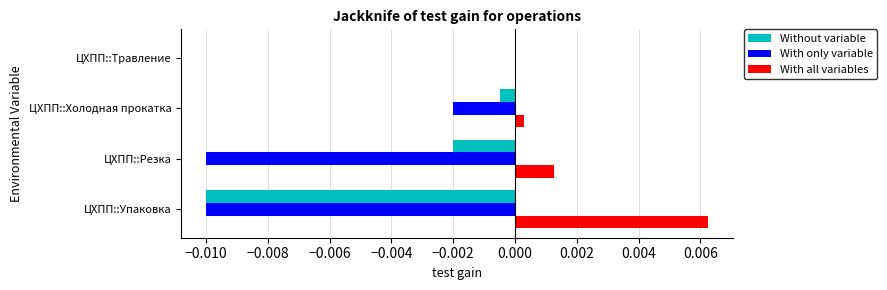

Between ЦХПП::Упаковка and ЦХПП::Резка, which series saw the biggest shift?

Without variable